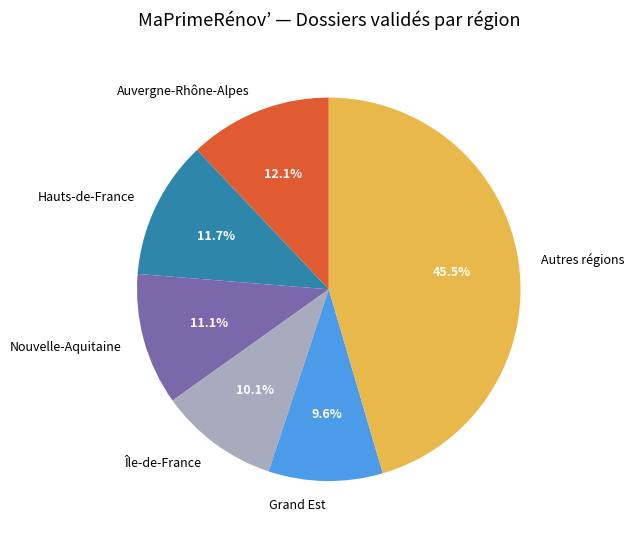

Is there a majority slice in this chart?

No